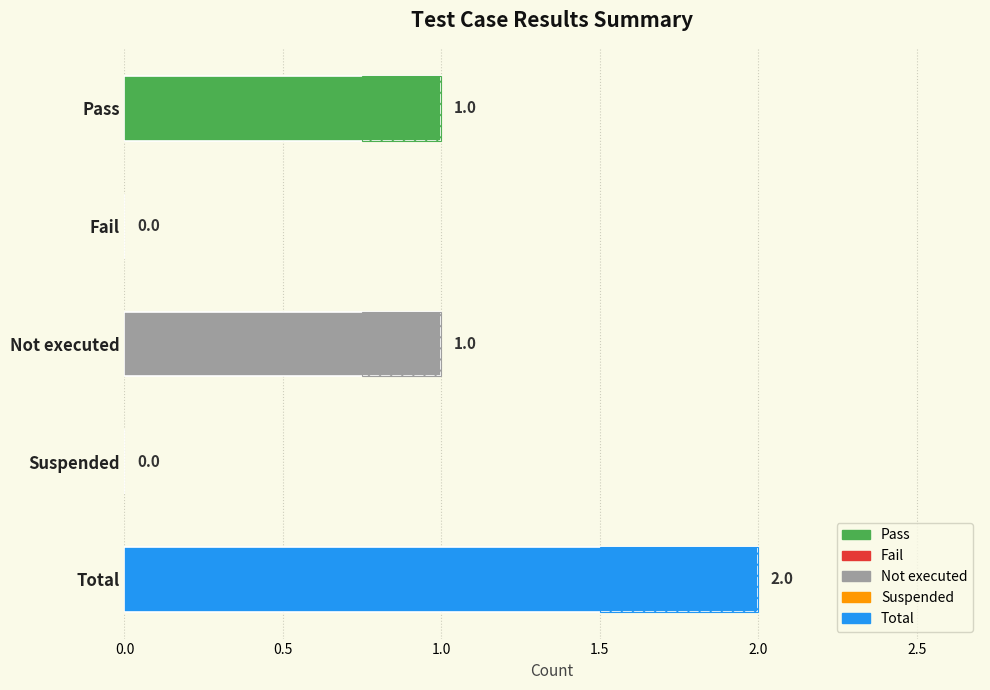

Is it true that the value at Total is 3?

False